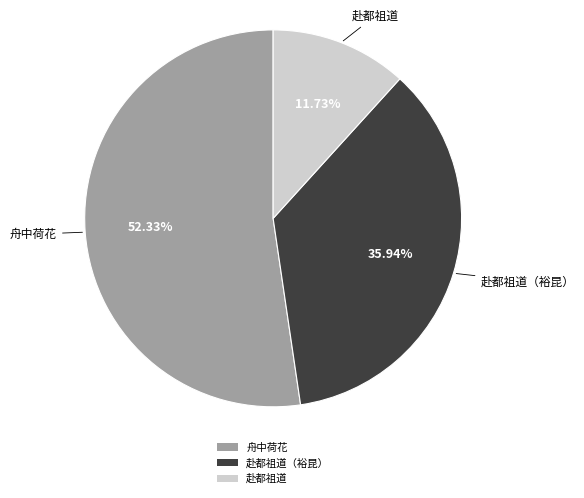

Is there any slice that represents more than half of the pie?

Yes